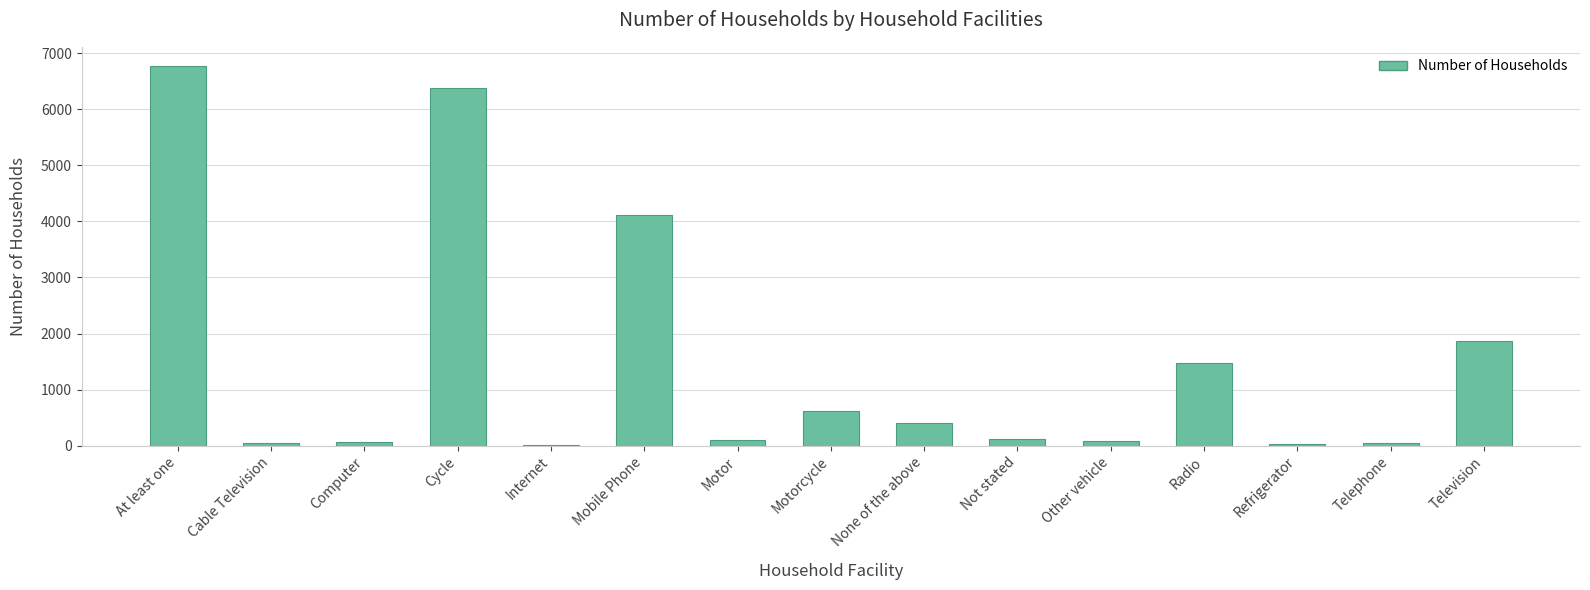

At which label does the data first exceed 114?

At least one